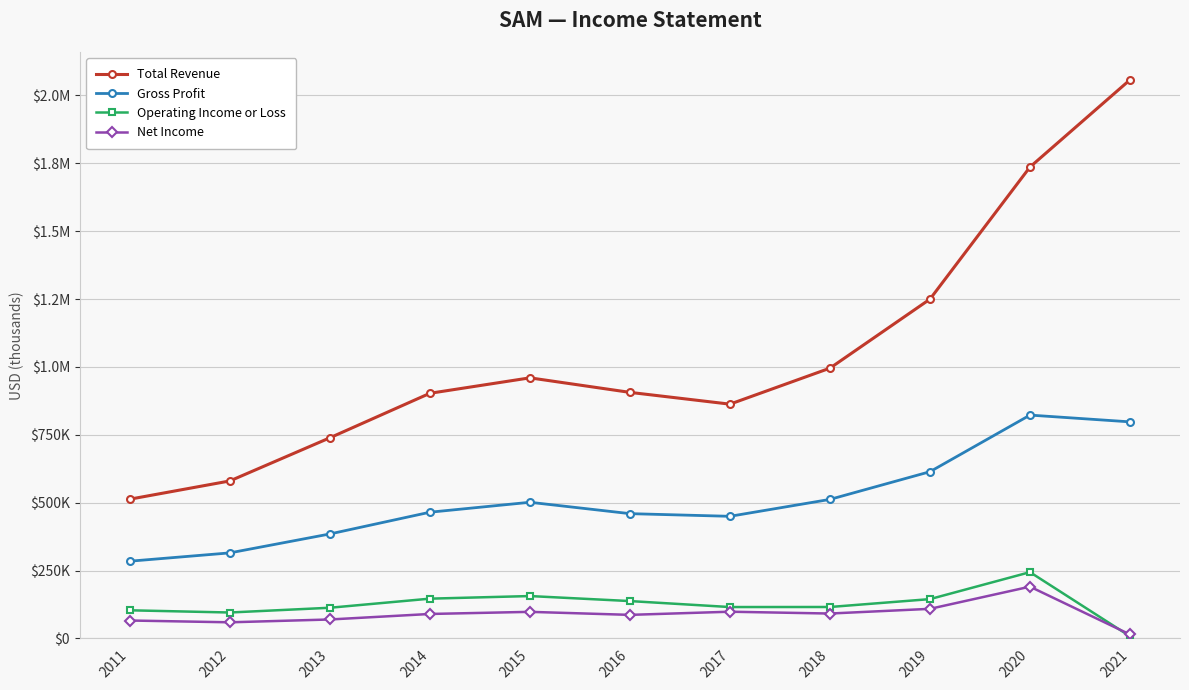

True or false: Operating Income or Loss and Gross Profit intersect in this chart.

False